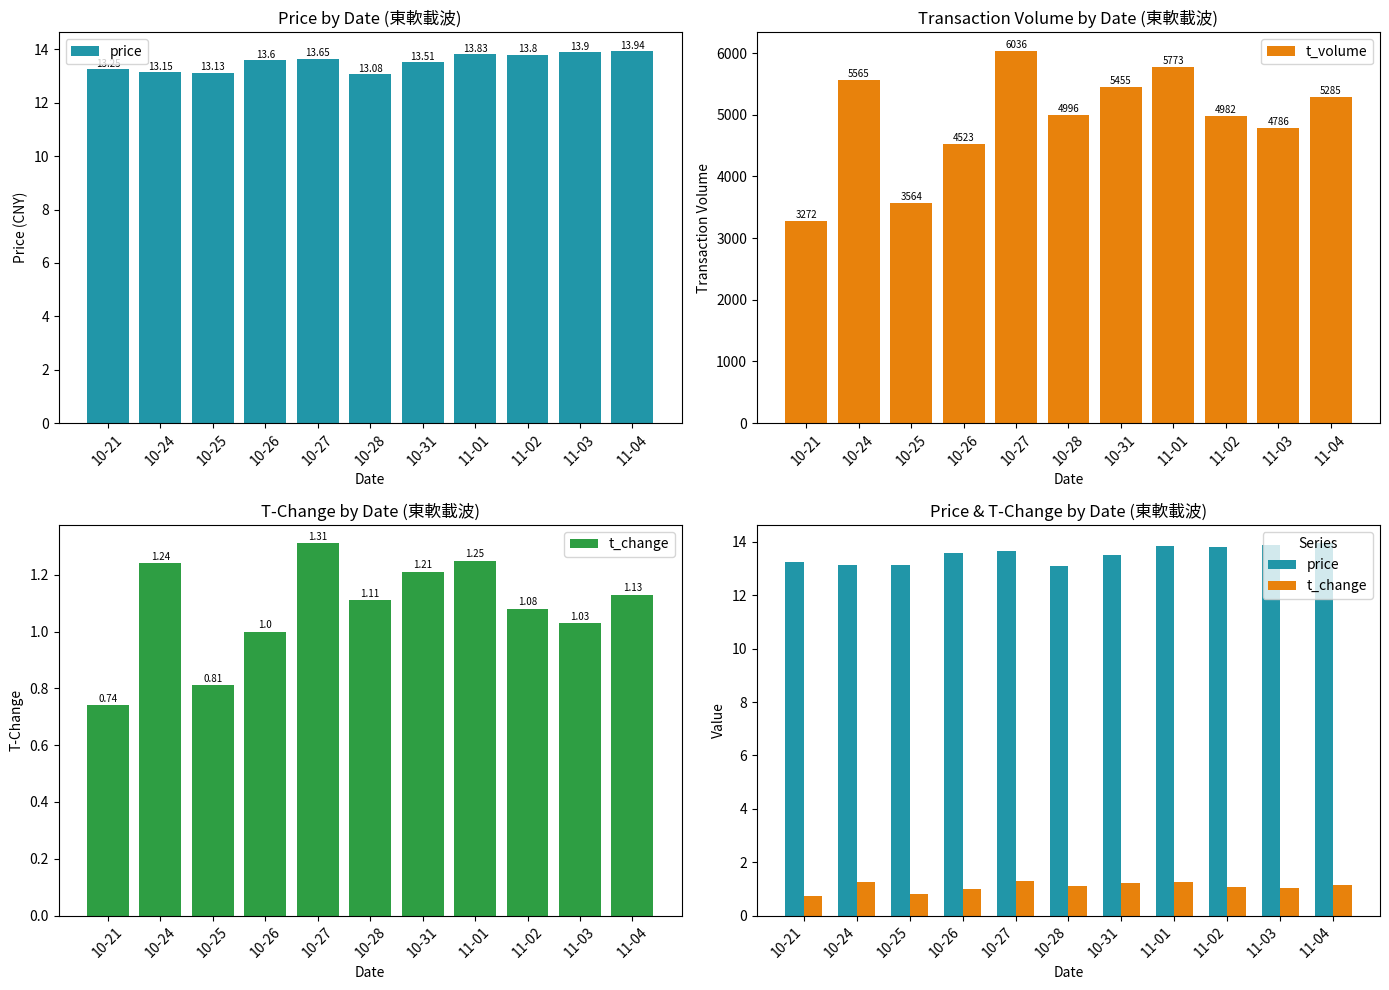

Rank the series by their maximum value, from highest to lowest.

t_volume, price, t_change